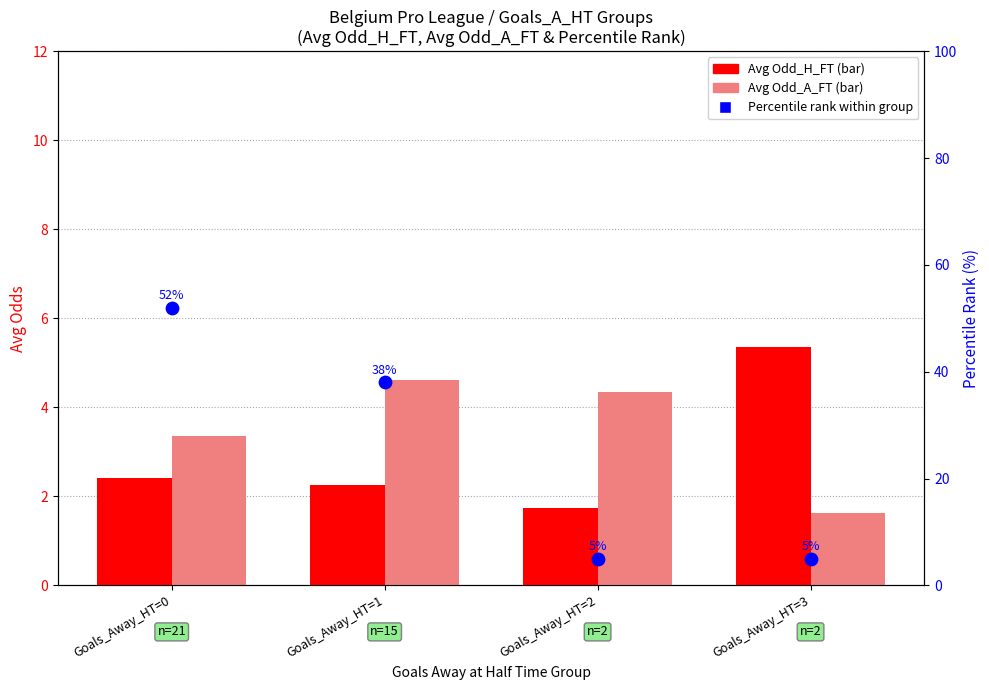

What is the total value across all series at Goals_Away_HT=1?

44.9